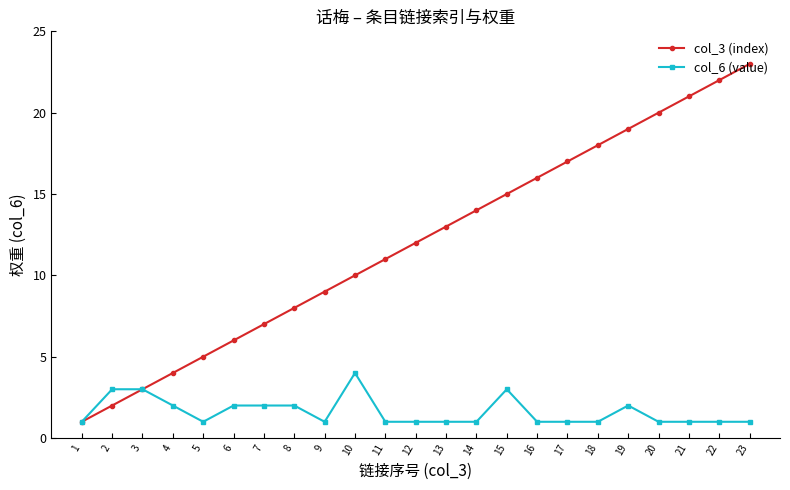

Which category has the highest value across all series?

23